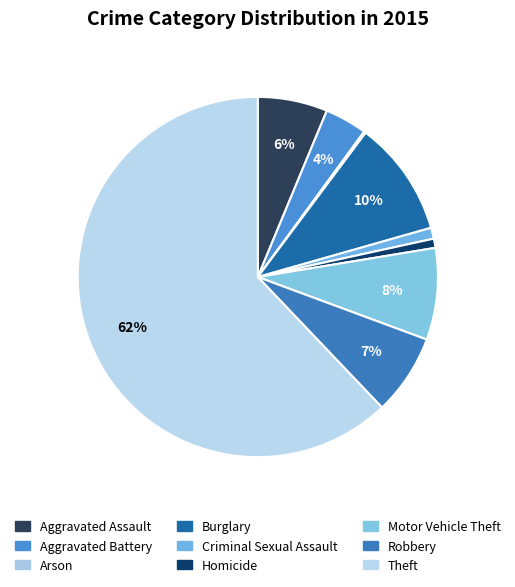

Which category accounts for the majority?

Theft